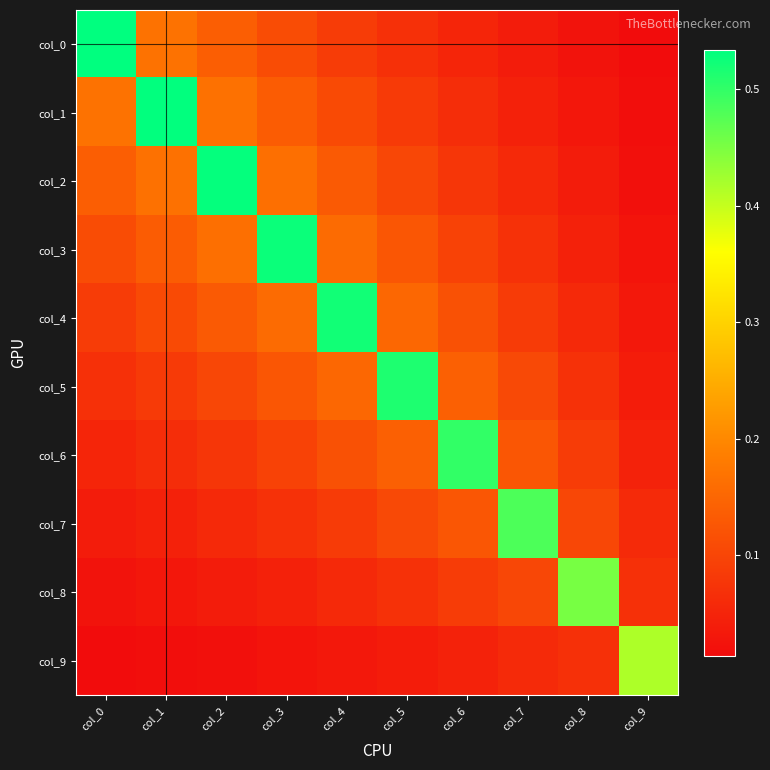

Reading left to right, what are all the values shown in this chart?

col_0: col_0=0.5	col_1=0.2	col_2=0.1	col_3=0.1	col_4=0.1	col_5=0.1	col_6=0.1	col_7=0.0	col_8=0.0	col_9=0.0
col_1: col_0=0.2	col_1=0.5	col_2=0.2	col_3=0.1	col_4=0.1	col_5=0.1	col_6=0.1	col_7=0.0	col_8=0.0	col_9=0.0
col_2: col_0=0.1	col_1=0.2	col_2=0.5	col_3=0.2	col_4=0.1	col_5=0.1	col_6=0.1	col_7=0.1	col_8=0.0	col_9=0.0
col_3: col_0=0.1	col_1=0.1	col_2=0.2	col_3=0.5	col_4=0.2	col_5=0.1	col_6=0.1	col_7=0.1	col_8=0.0	col_9=0.0
col_4: col_0=0.1	col_1=0.1	col_2=0.1	col_3=0.2	col_4=0.5	col_5=0.2	col_6=0.1	col_7=0.1	col_8=0.1	col_9=0.0
col_5: col_0=0.1	col_1=0.1	col_2=0.1	col_3=0.1	col_4=0.2	col_5=0.5	col_6=0.1	col_7=0.1	col_8=0.1	col_9=0.0
col_6: col_0=0.1	col_1=0.1	col_2=0.1	col_3=0.1	col_4=0.1	col_5=0.1	col_6=0.5	col_7=0.1	col_8=0.1	col_9=0.0
col_7: col_0=0.0	col_1=0.0	col_2=0.1	col_3=0.1	col_4=0.1	col_5=0.1	col_6=0.1	col_7=0.5	col_8=0.1	col_9=0.1
col_8: col_0=0.0	col_1=0.0	col_2=0.0	col_3=0.0	col_4=0.1	col_5=0.1	col_6=0.1	col_7=0.1	col_8=0.5	col_9=0.1
col_9: col_0=0.0	col_1=0.0	col_2=0.0	col_3=0.0	col_4=0.0	col_5=0.0	col_6=0.0	col_7=0.1	col_8=0.1	col_9=0.4